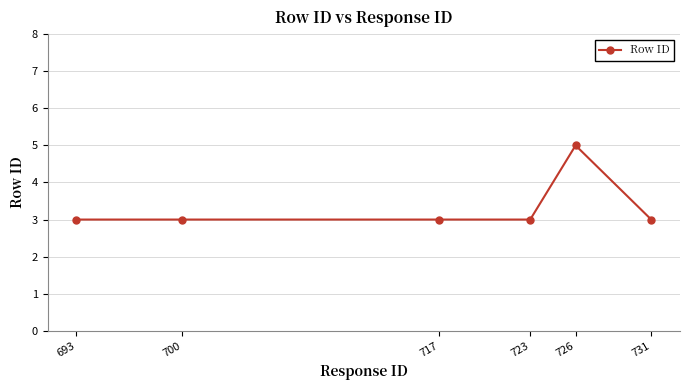

Reading left to right, transcribe all the data shown in this chart.

3	3	3	3	5	3